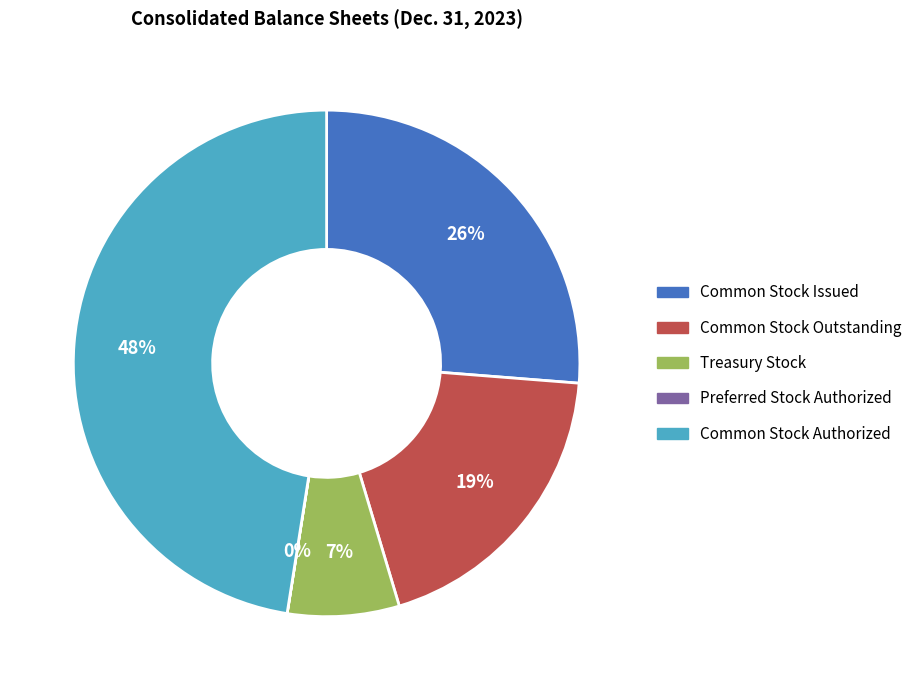

What percentage is the Treasury Stock slice, to the nearest percent?

7%